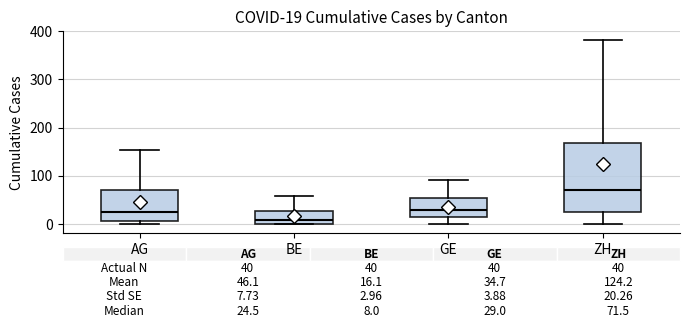

Comparing the boxes themselves (not the whiskers), which one is the tallest?

ZH